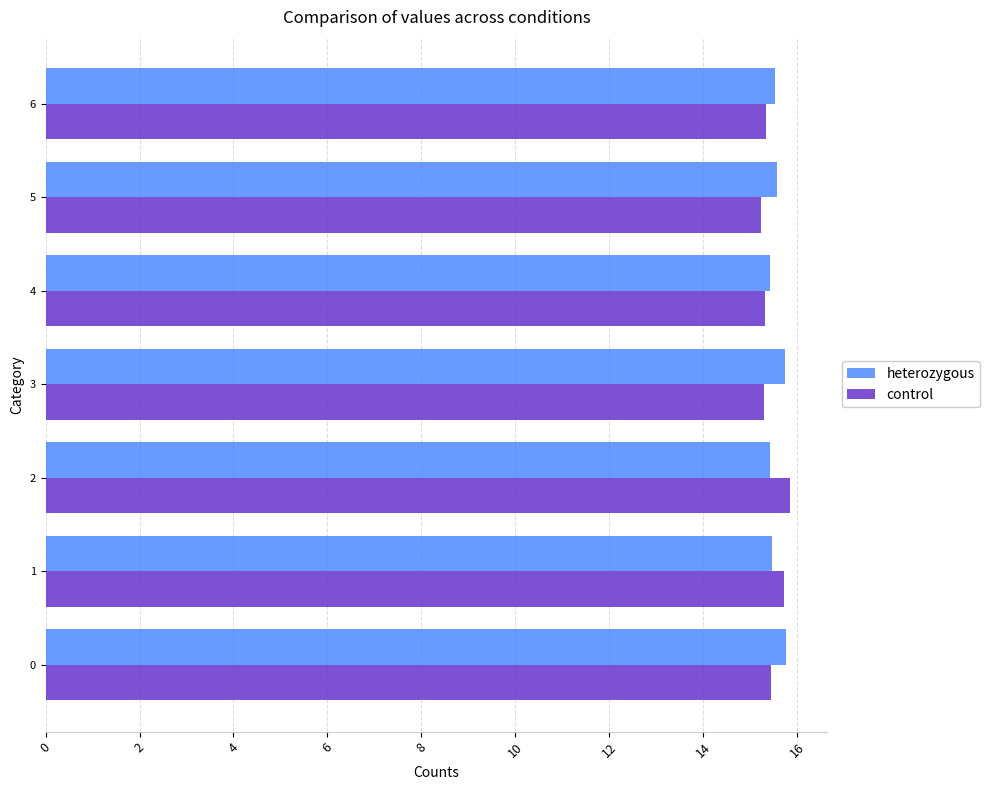

What is the approximate value of heterozygous at 6?

15.5